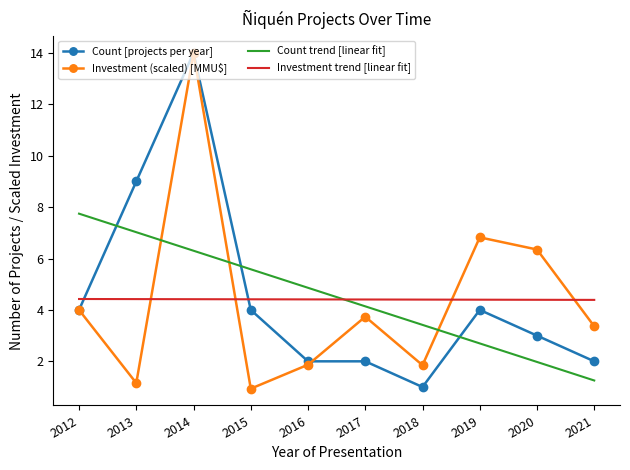

True or false: Count [projects per year] and Count trend [linear fit] cross at least once.

True